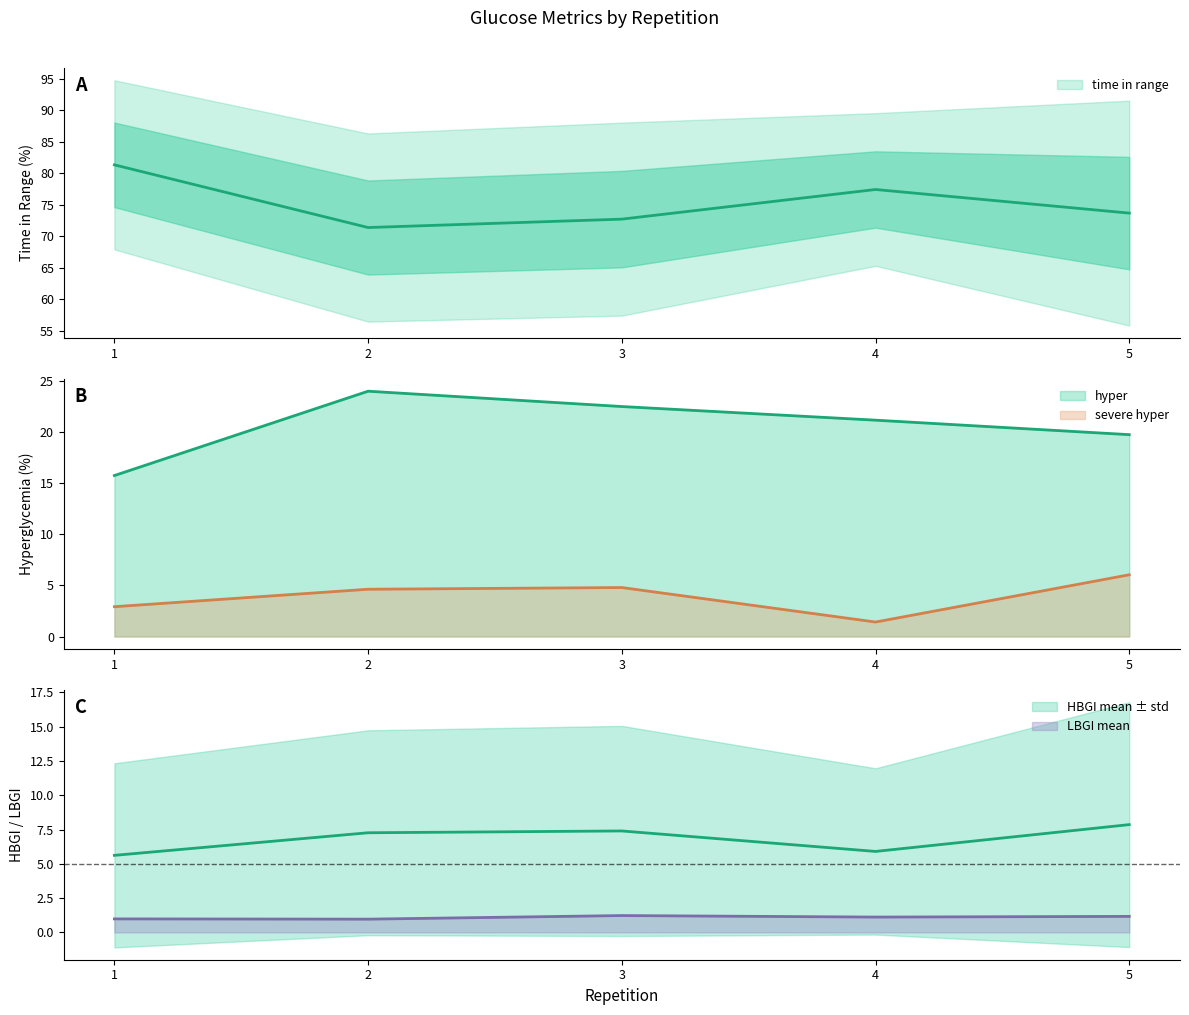

What is the total value across all series at 3?

108.6